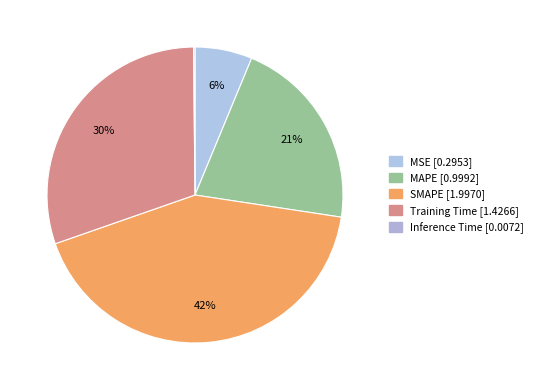

Rank the categories by value from lowest to highest.

Inference Time, MSE, MAPE, Training Time, SMAPE